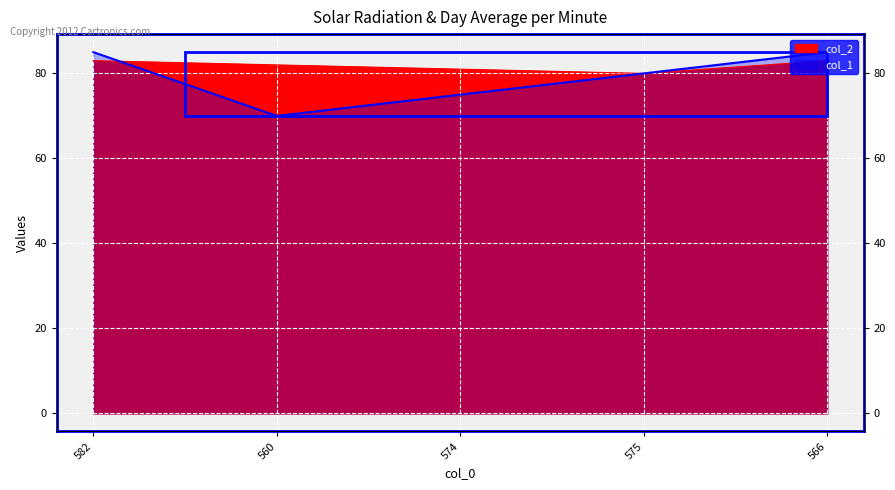

What is the lowest value of the col_1 series?

70